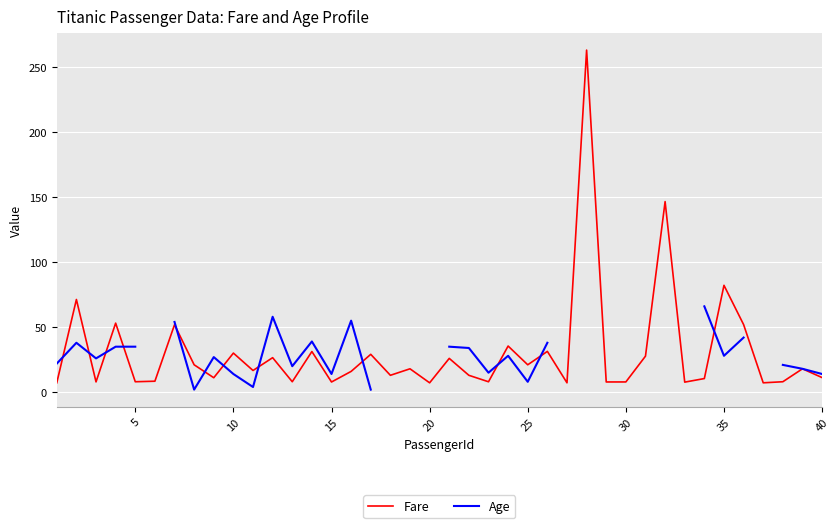

What is the highest value of the Fare series?

263.0